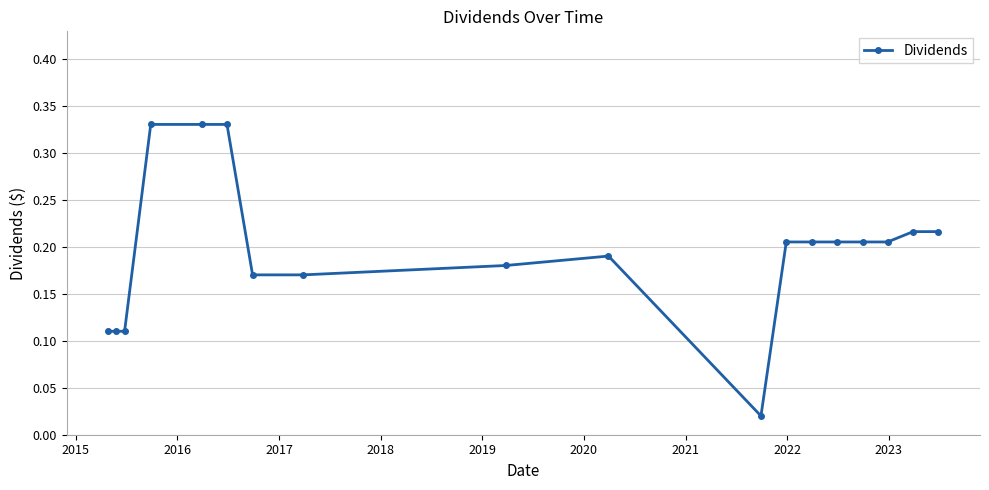

Is this an area chart (filled region under the line)?

No